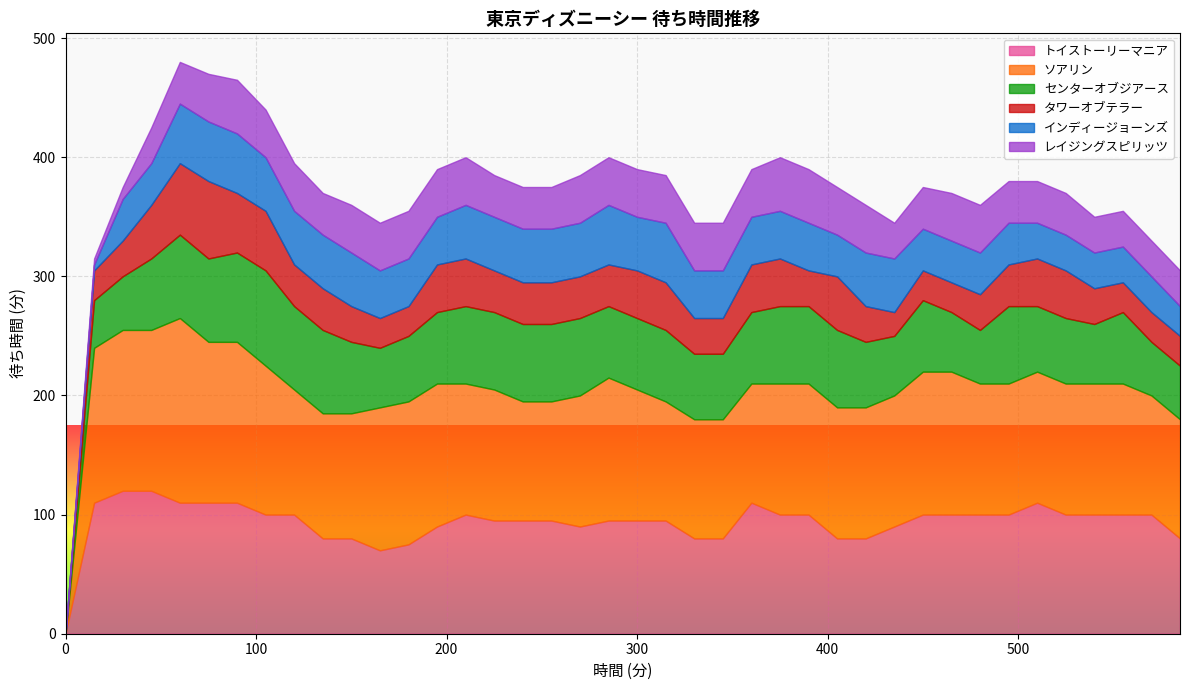

True or false: トイストーリーマニア has more than 1 points higher than both neighbors.

True